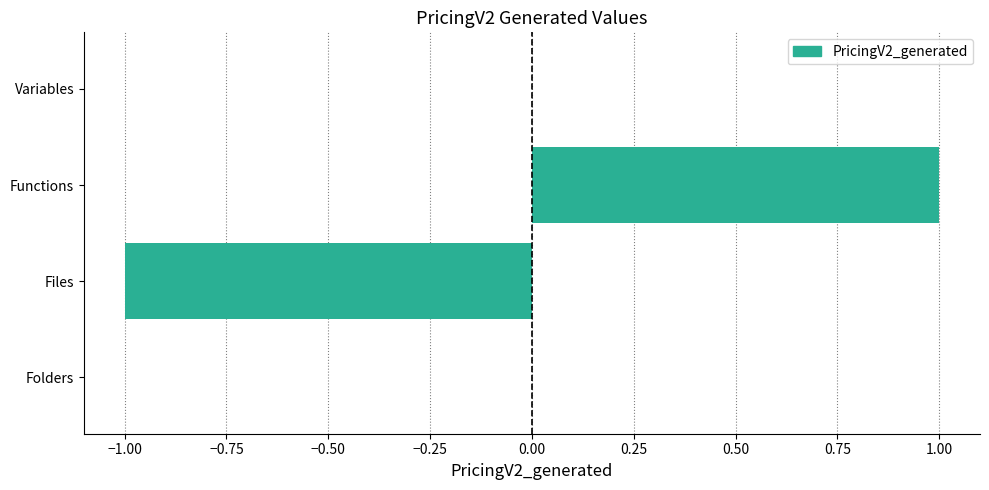

True or false: the data shows 0 at Functions.

False